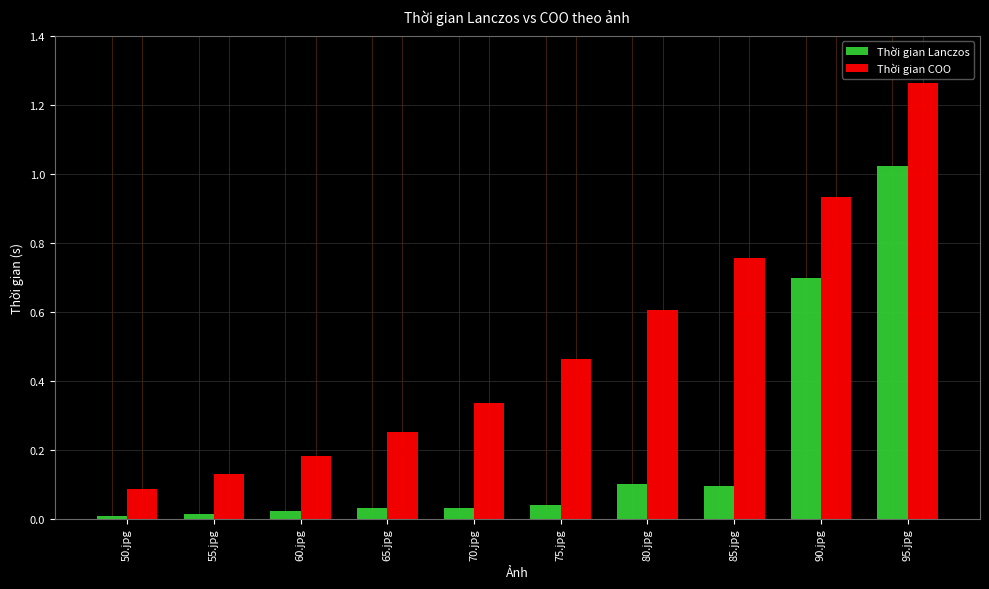

Which series has the widest spread of values?

Thời gian COO